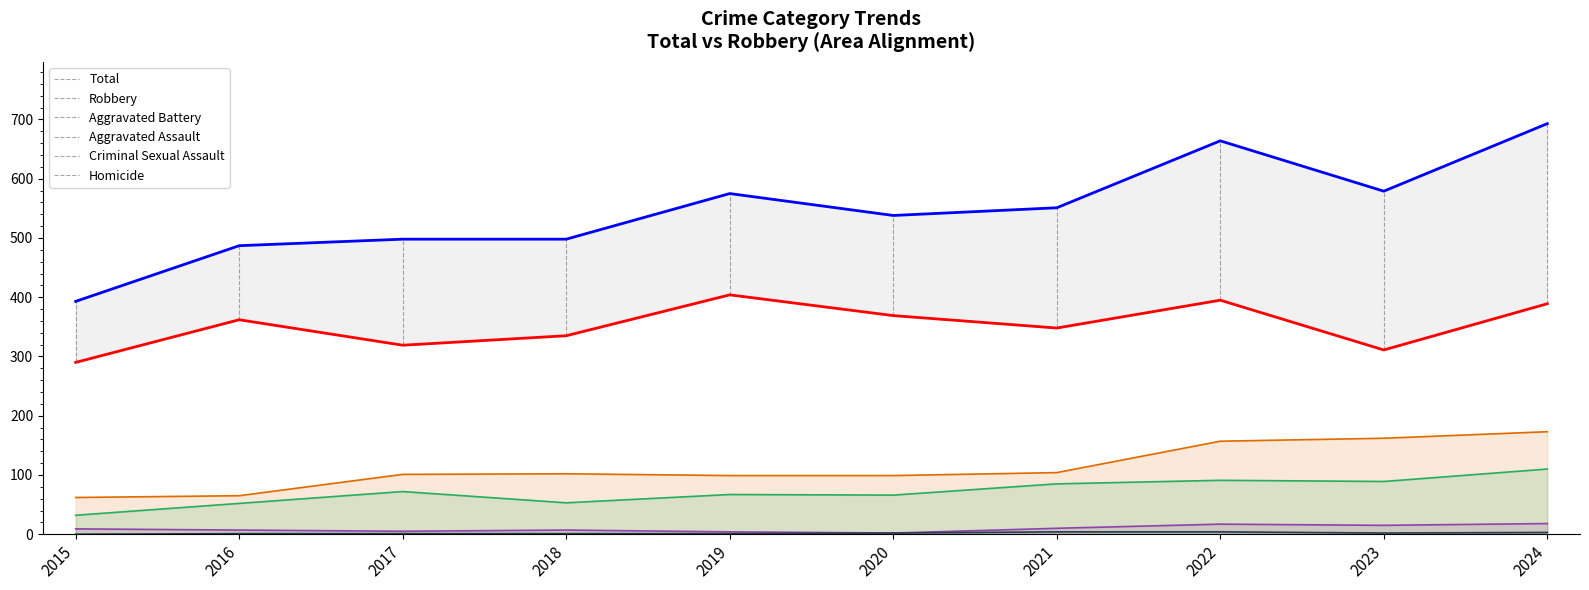

True or false: Aggravated Assault and Criminal Sexual Assault intersect in this chart.

False